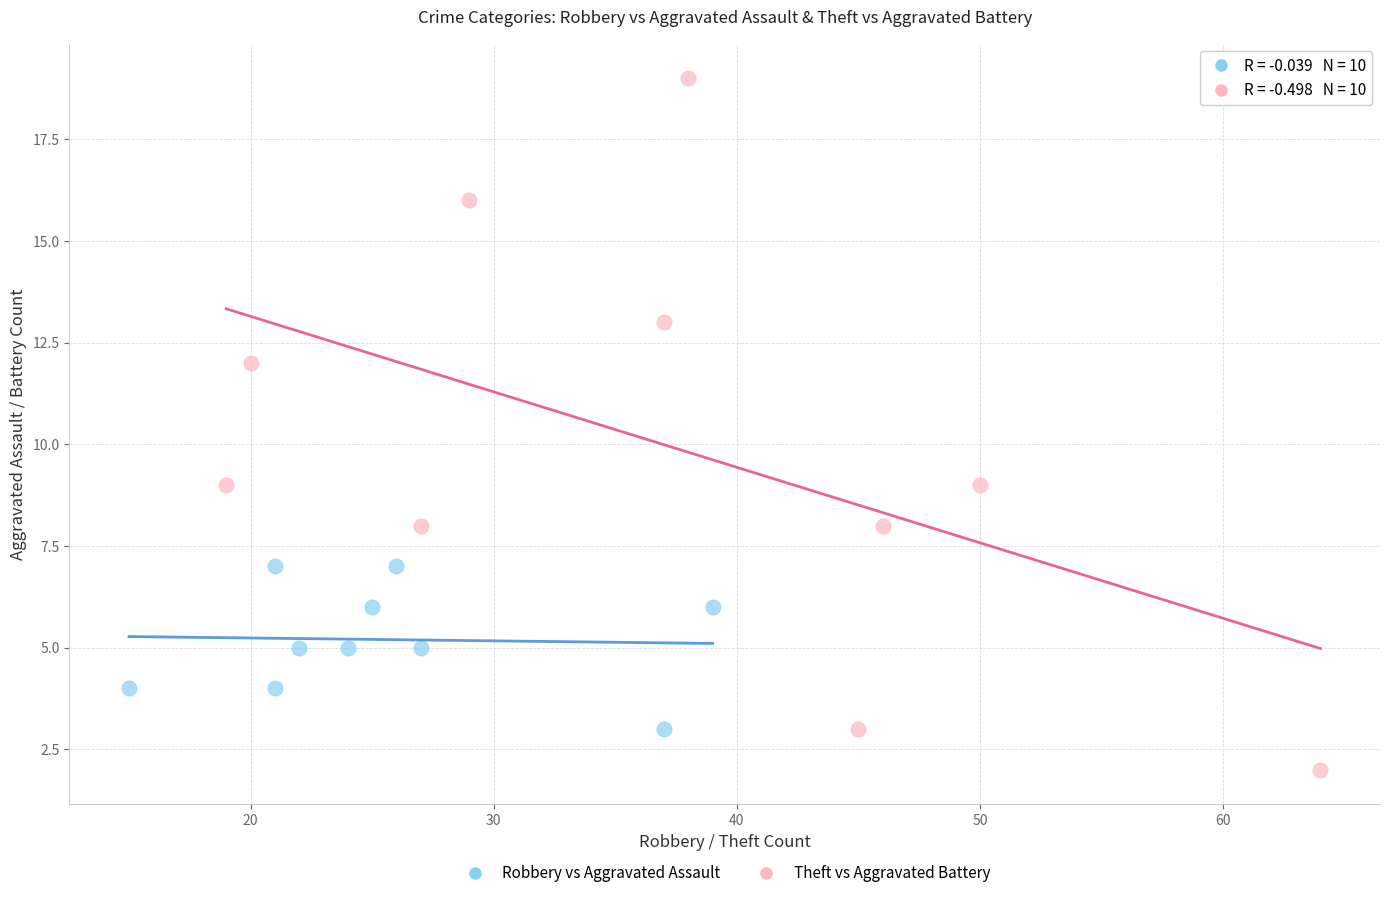

Which series reaches the maximum Y coordinate?

Theft vs Aggravated Battery